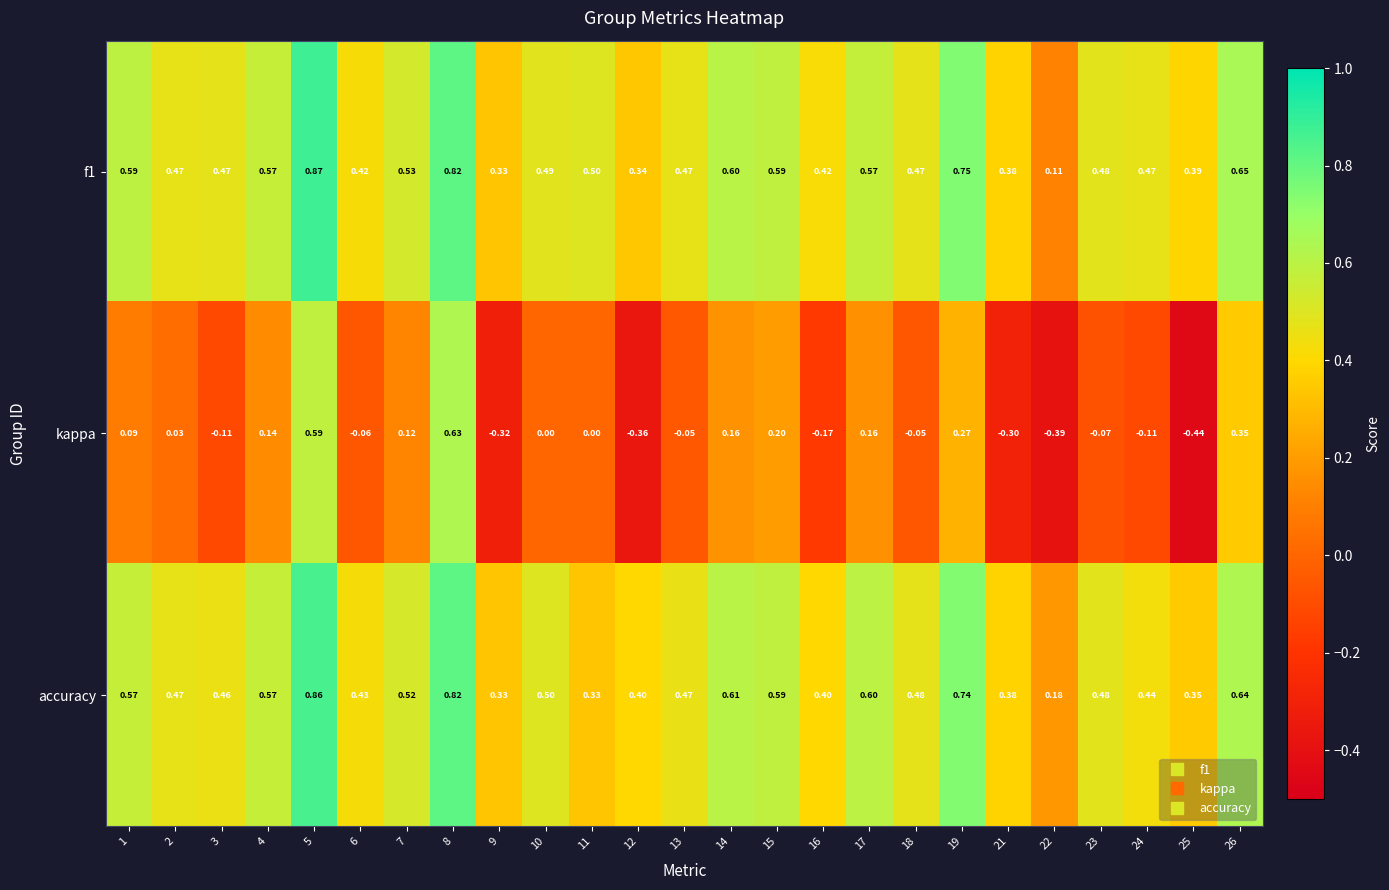

Between 2 and 18, which series saw the biggest shift?

kappa